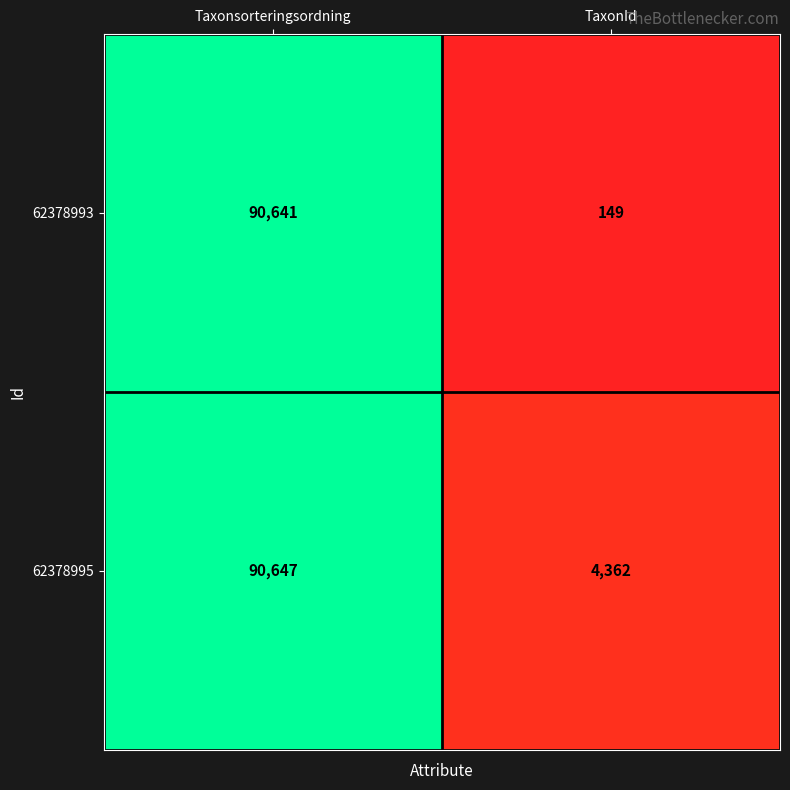

At which category is the sum across all series the highest?

Taxonsorteringsordning